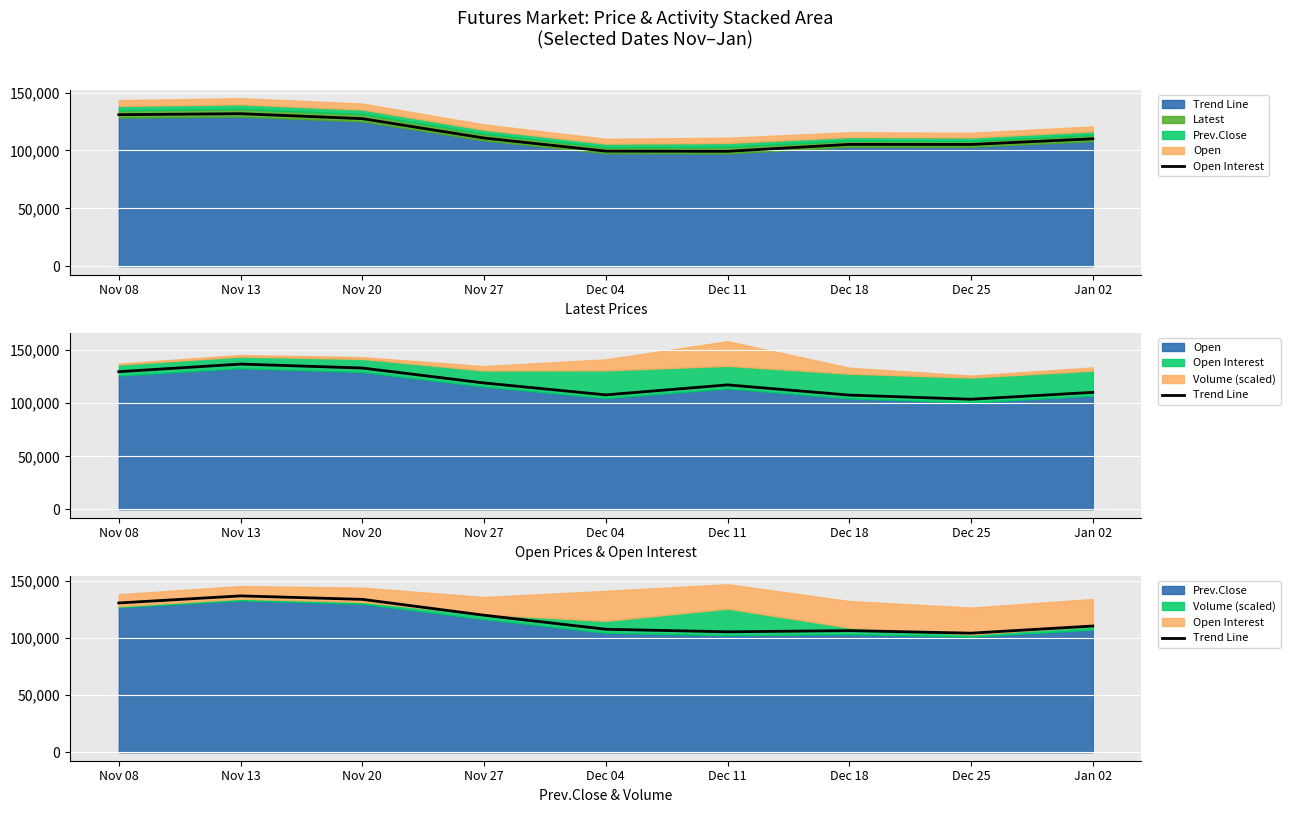

What is the sum of the values at Nov 27 and Dec 18?

226033.5